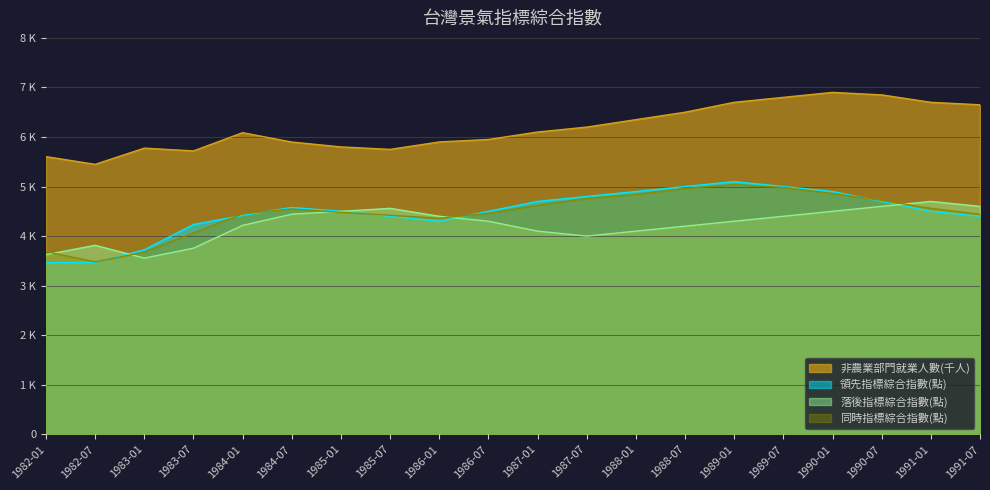

What is the total value across all series at 1983-07?

17773.0